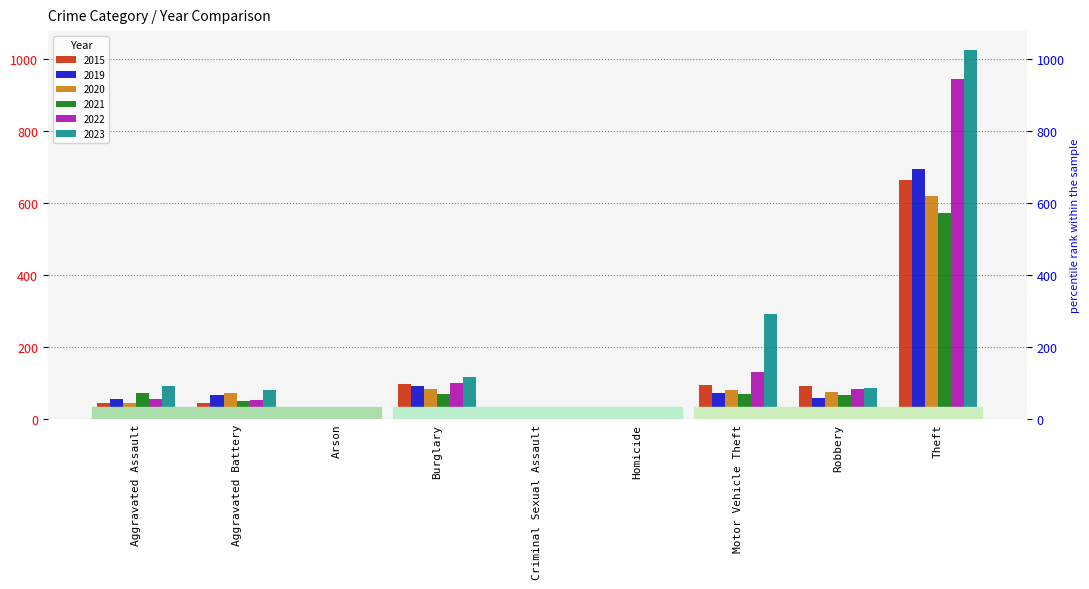

Rank the categories by 2021 value from highest to lowest.

Theft, Aggravated Assault, Motor Vehicle Theft, Burglary, Robbery, Aggravated Battery, Criminal Sexual Assault, Arson, Homicide